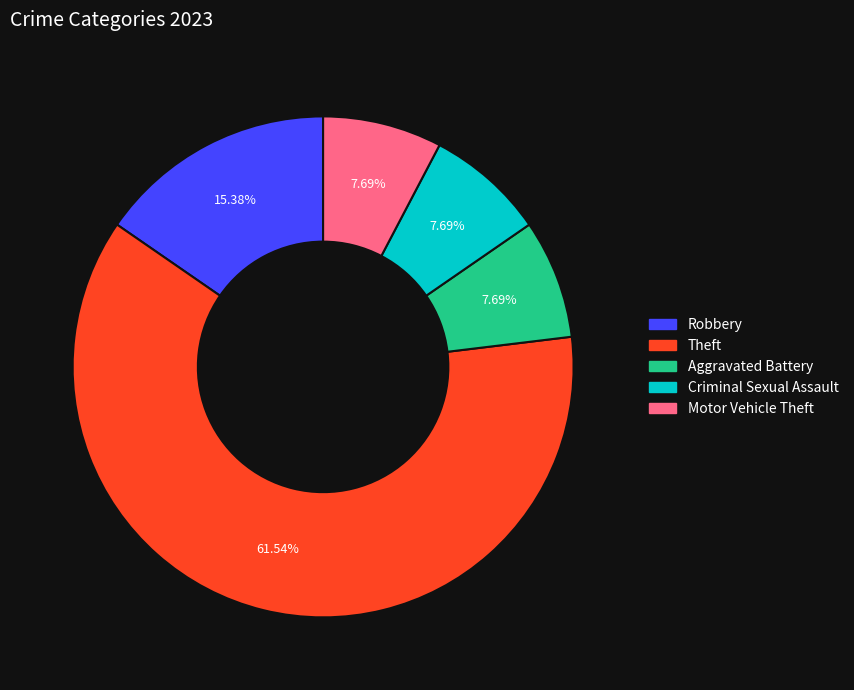

Does Theft account for over 50% of the chart?

Yes